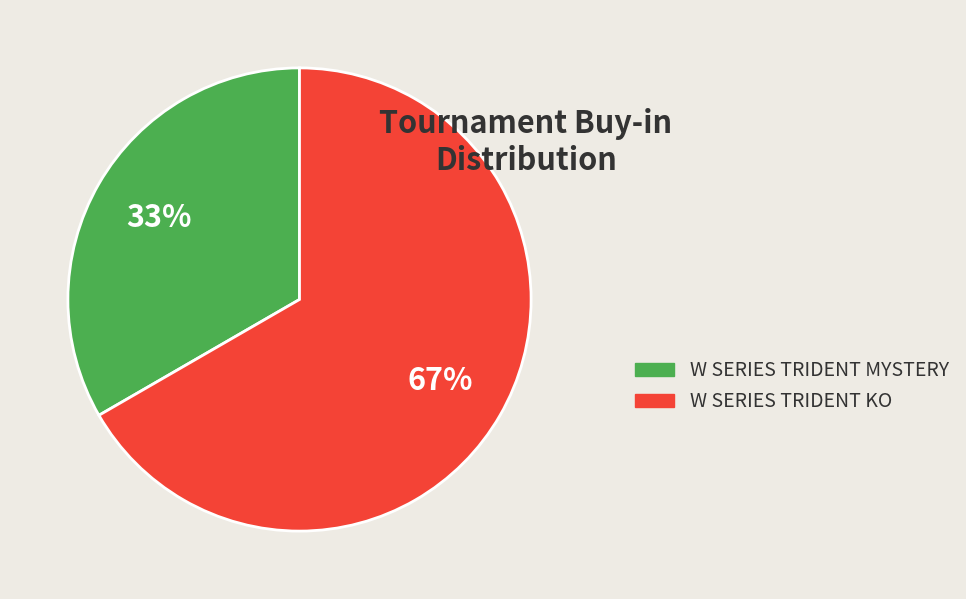

How many segments does this pie chart have?

2